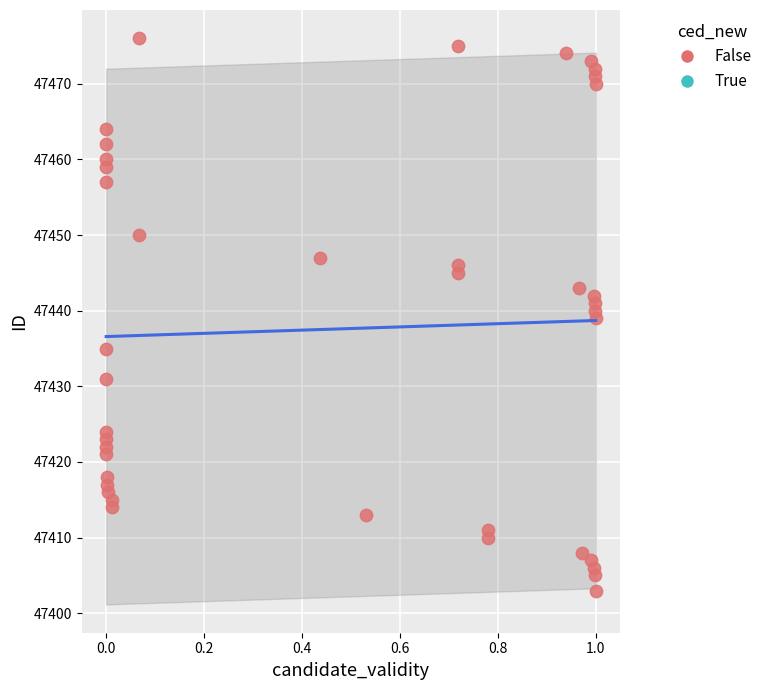

How many data points are displayed?

40